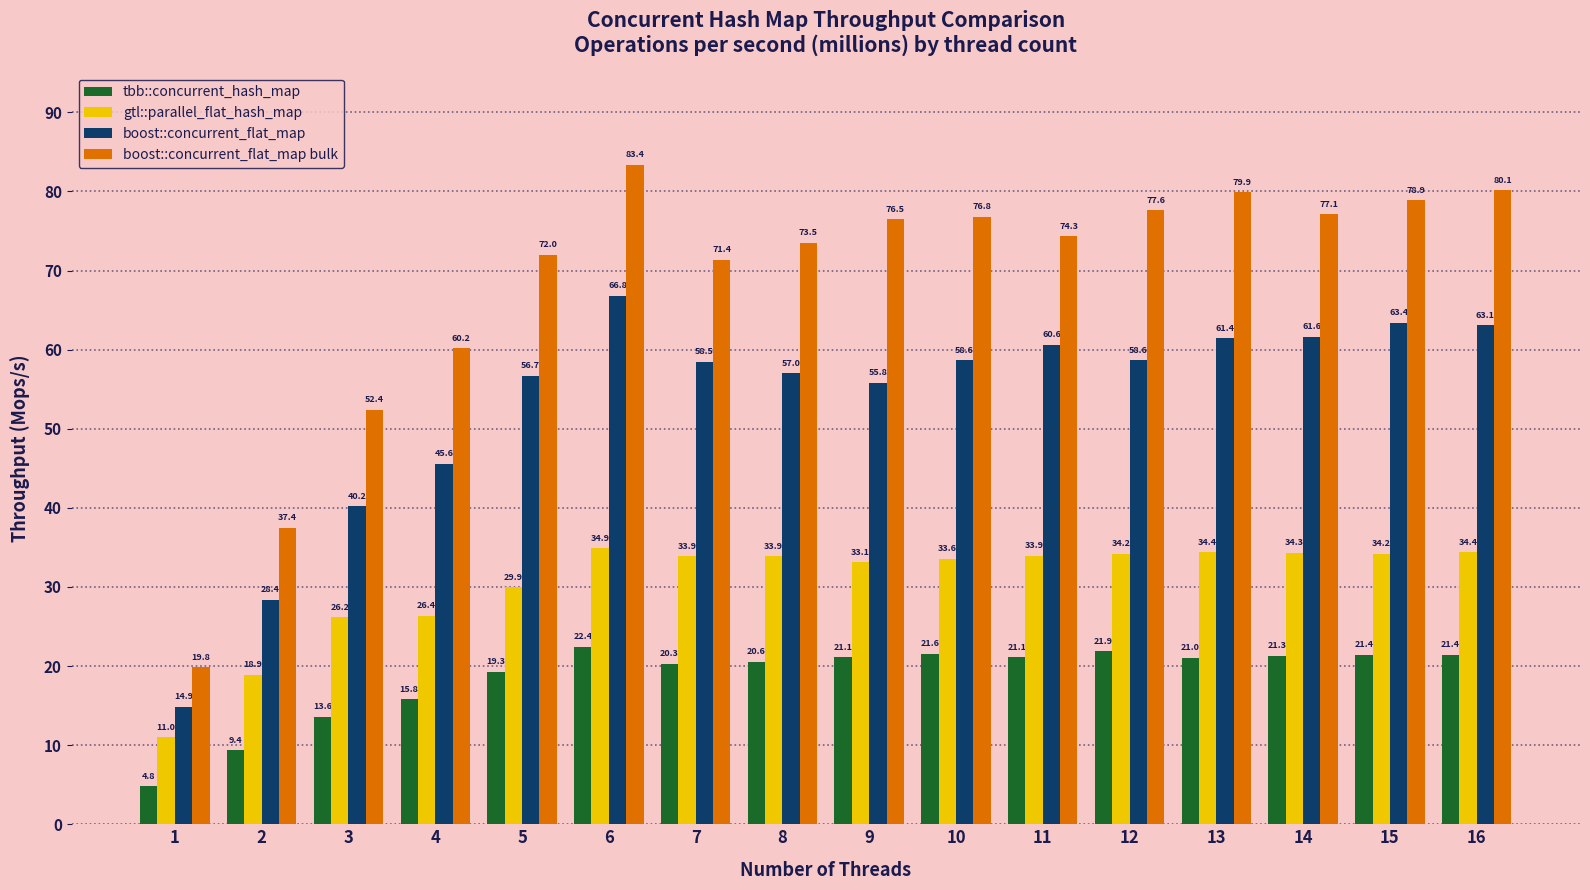

What is the sum of all gtl::parallel_flat_hash_map values?

487.1